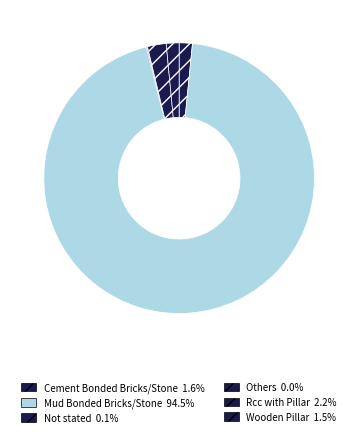

Between Wooden Pillar and Others, which is larger?

Wooden Pillar